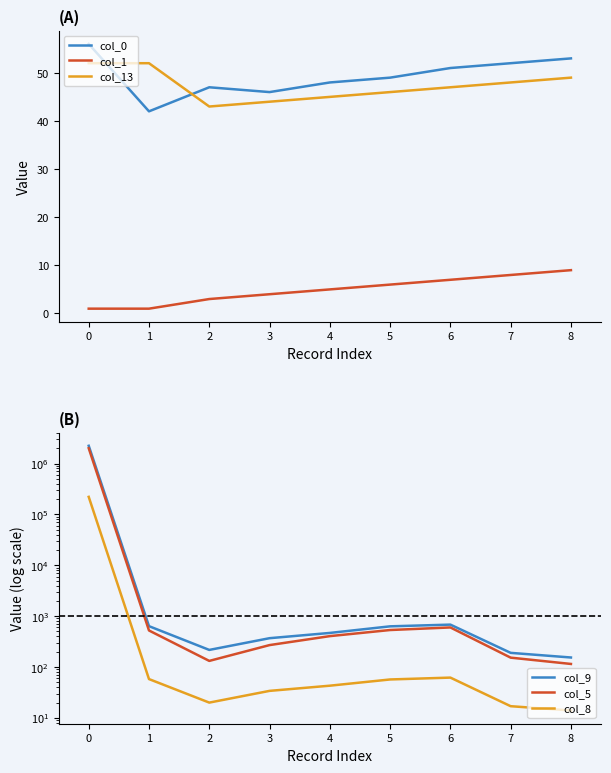

Between 2 and 5, which is larger?

5